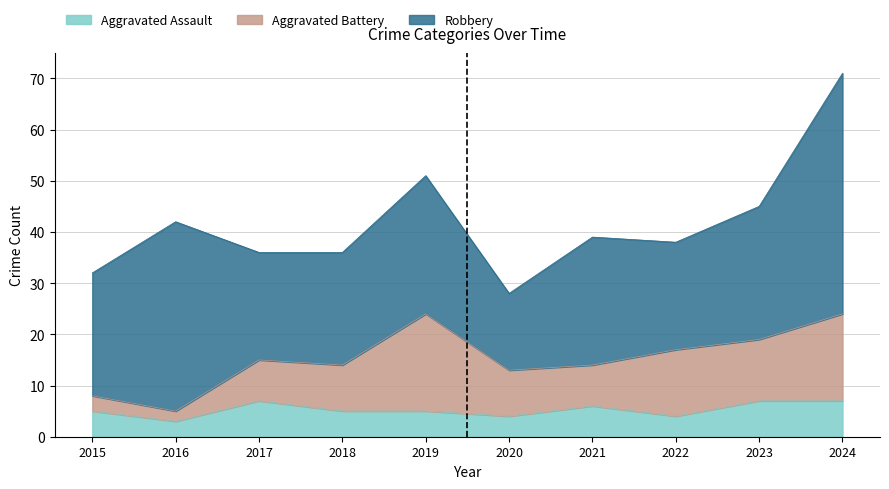

True or false: Robbery and Aggravated Assault cross at least once.

False